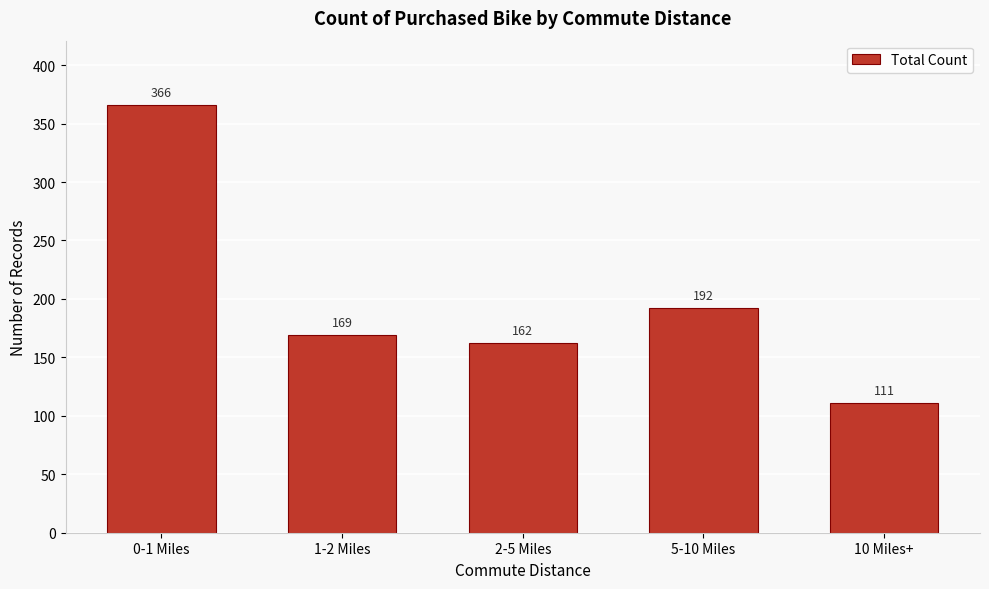

Reading left to right, extract all data points from this chart.

0-1 Miles=366	1-2 Miles=169	2-5 Miles=162	5-10 Miles=192	10 Miles+=111